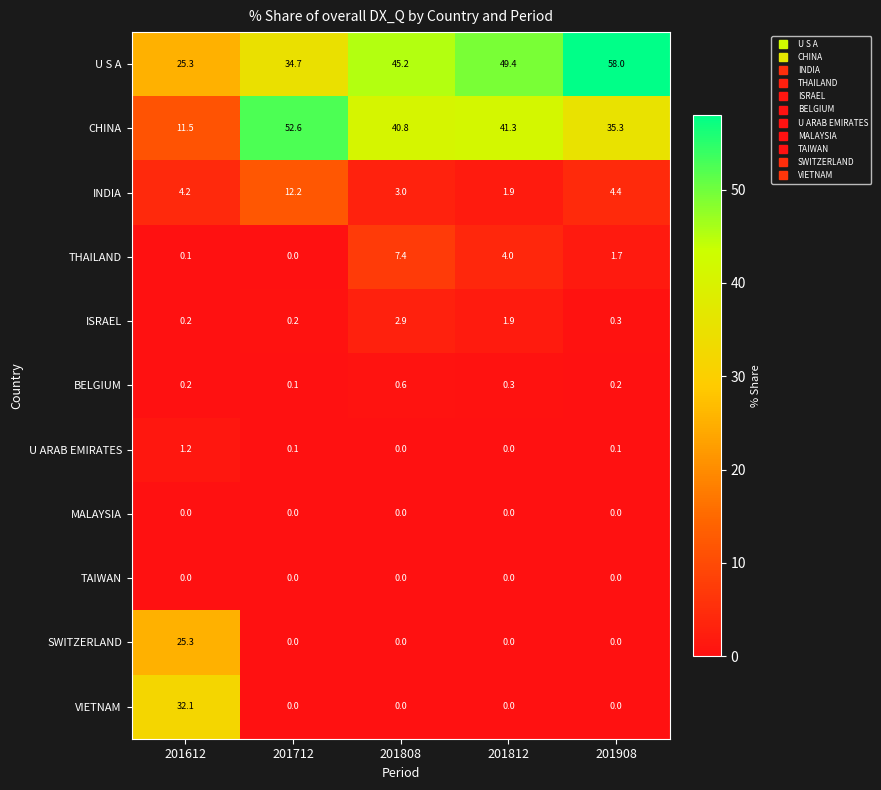

Which category has the highest value across all series?

201908